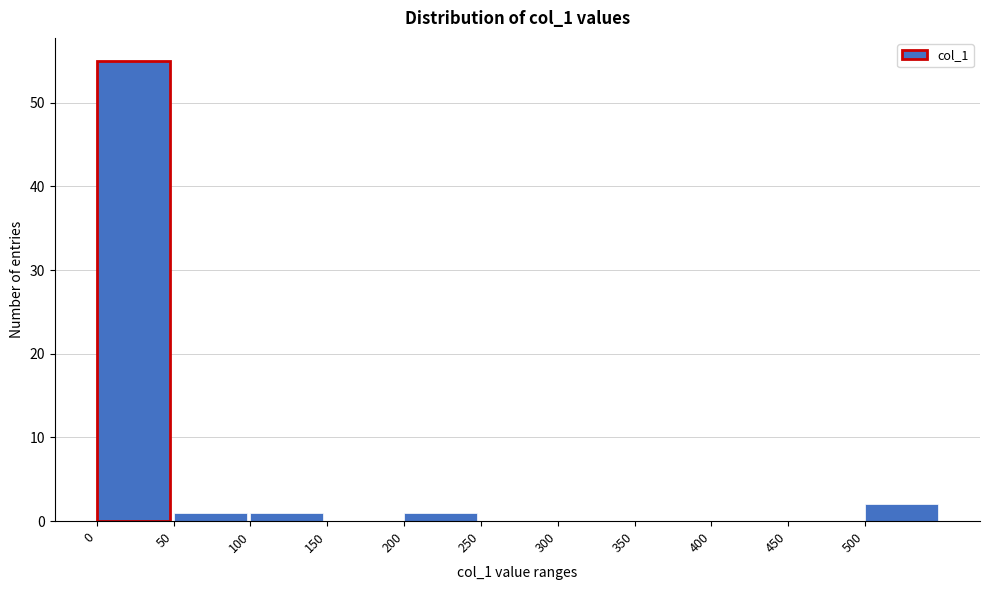

Reading right to left, what are all the values shown in this chart?

500=2	450=0	400=0	350=0	300=0	250=0	200=1	150=0	100=1	50=1	0=55